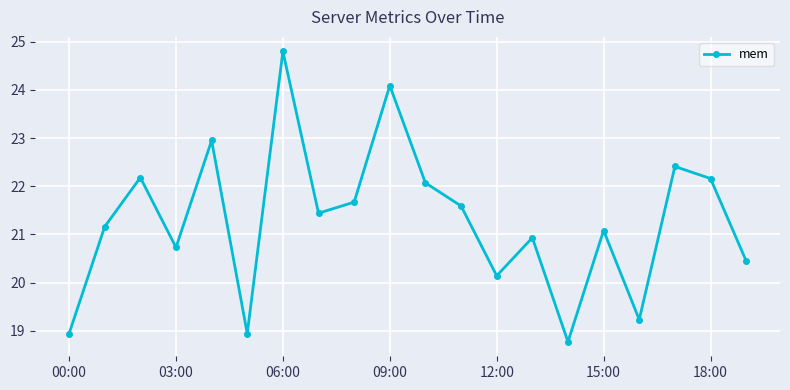

What is the maximum value shown in the chart?

24.8